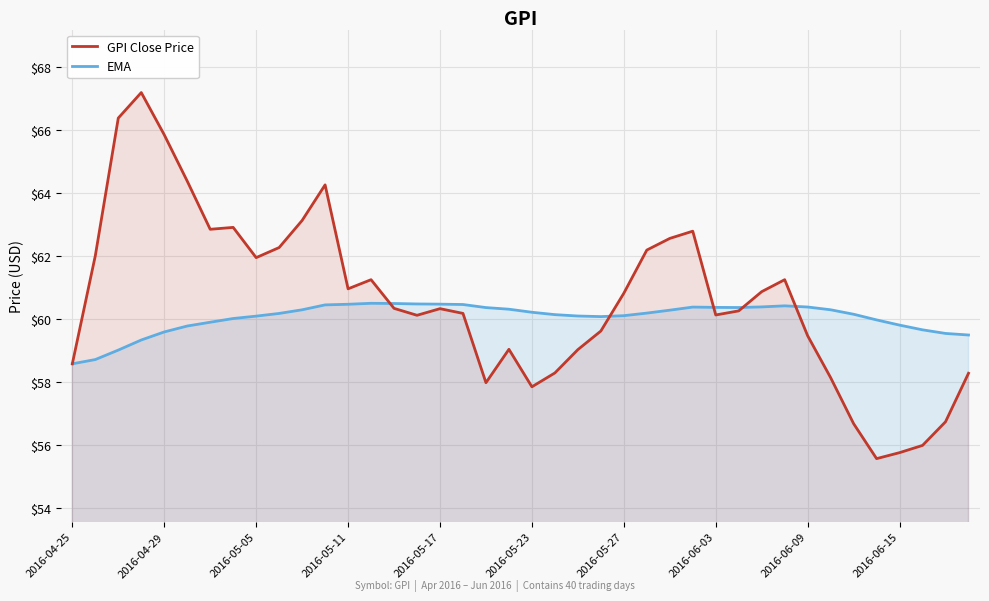

Which series has the largest range (max minus min)?

GPI Close Price